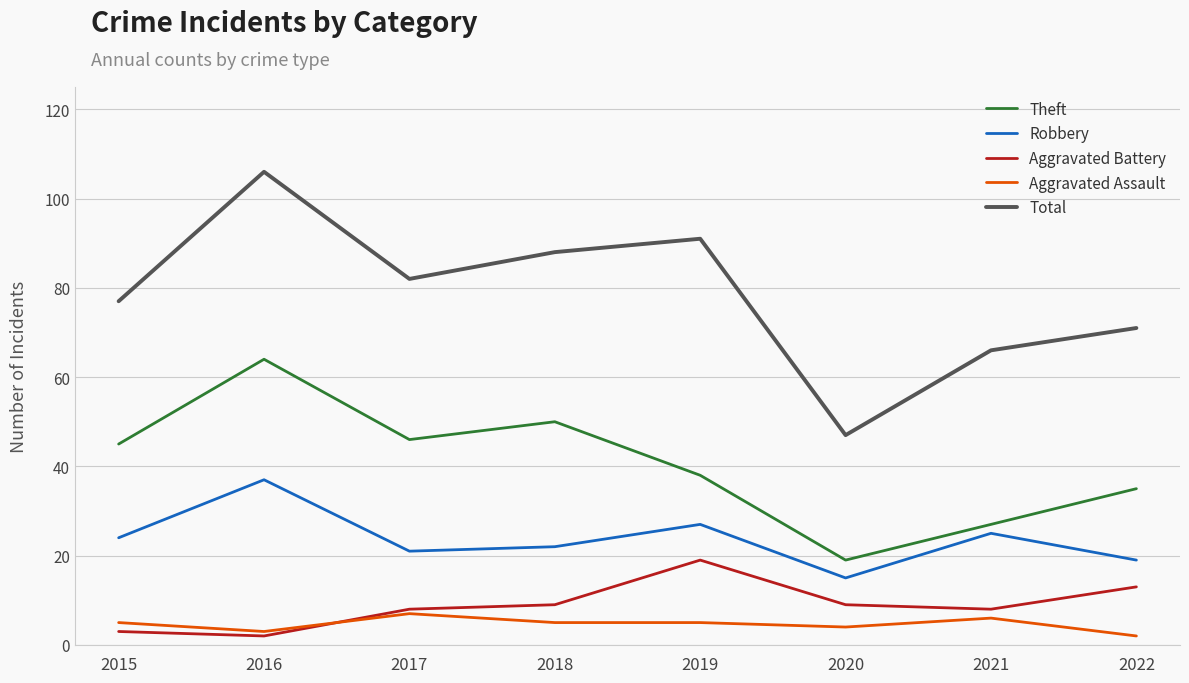

Reading left to right, extract all data points from this chart.

Theft: 2015=45	2016=64	2017=46	2018=50	2019=38	2020=19	2021=27	2022=35
Robbery: 2015=24	2016=37	2017=21	2018=22	2019=27	2020=15	2021=25	2022=19
Aggravated Battery: 2015=3	2016=2	2017=8	2018=9	2019=19	2020=9	2021=8	2022=13
Aggravated Assault: 2015=5	2016=3	2017=7	2018=5	2019=5	2020=4	2021=6	2022=2
Total: 2015=77	2016=106	2017=82	2018=88	2019=91	2020=47	2021=66	2022=71